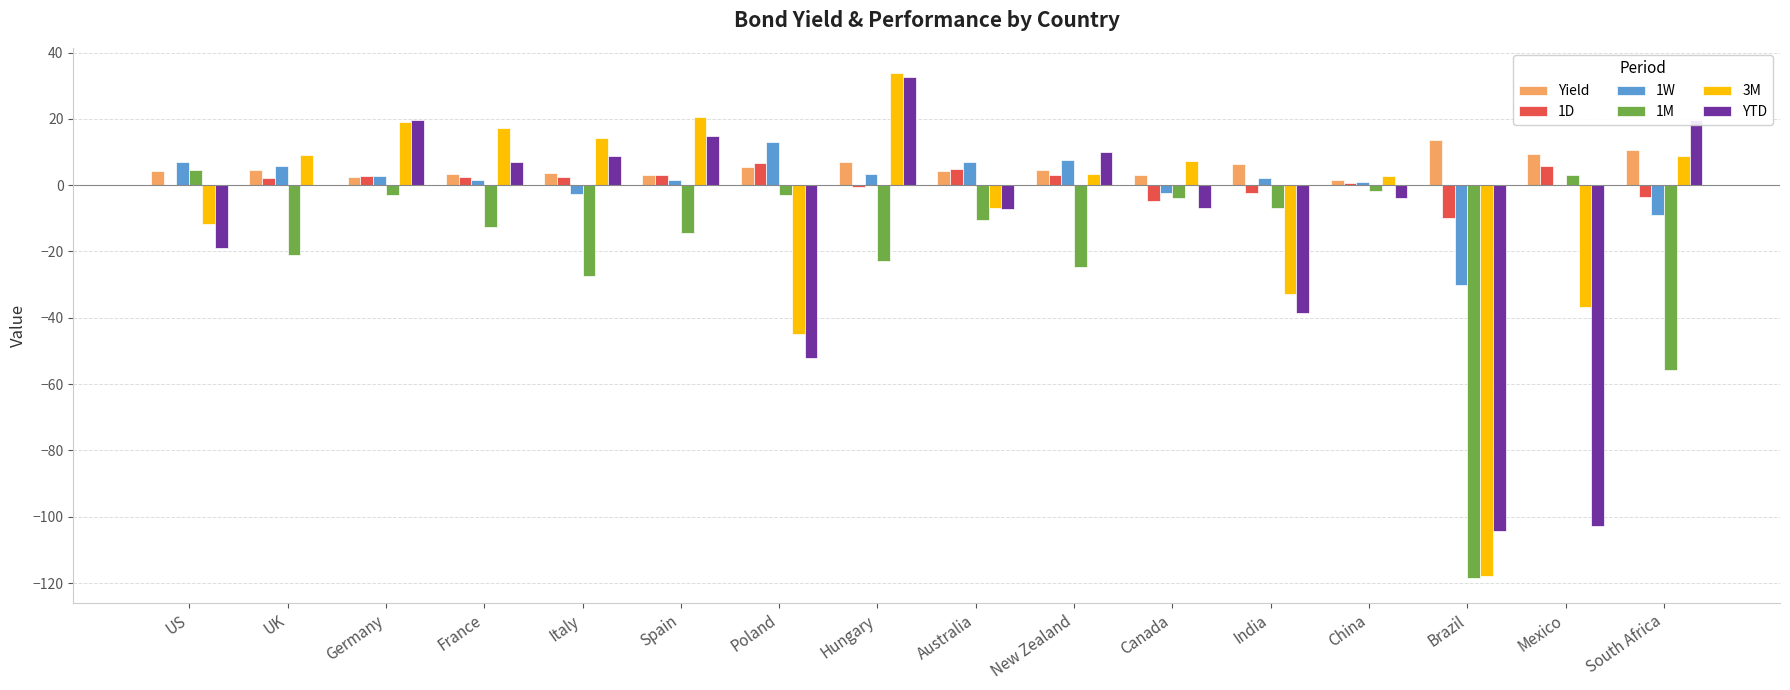

Count the number of data series in this chart.

6